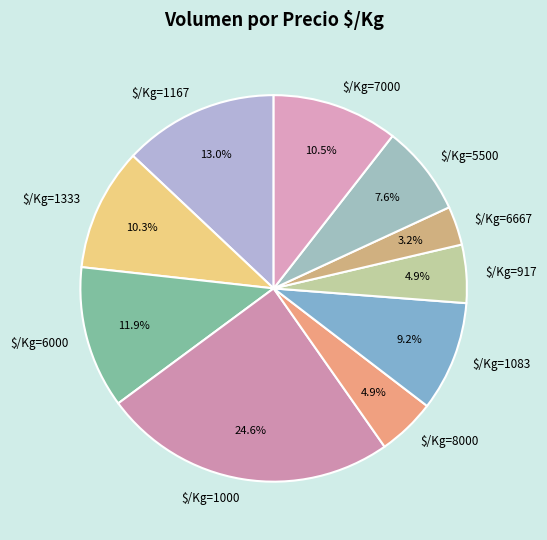

To the nearest percent, what is the average slice percentage?

10%